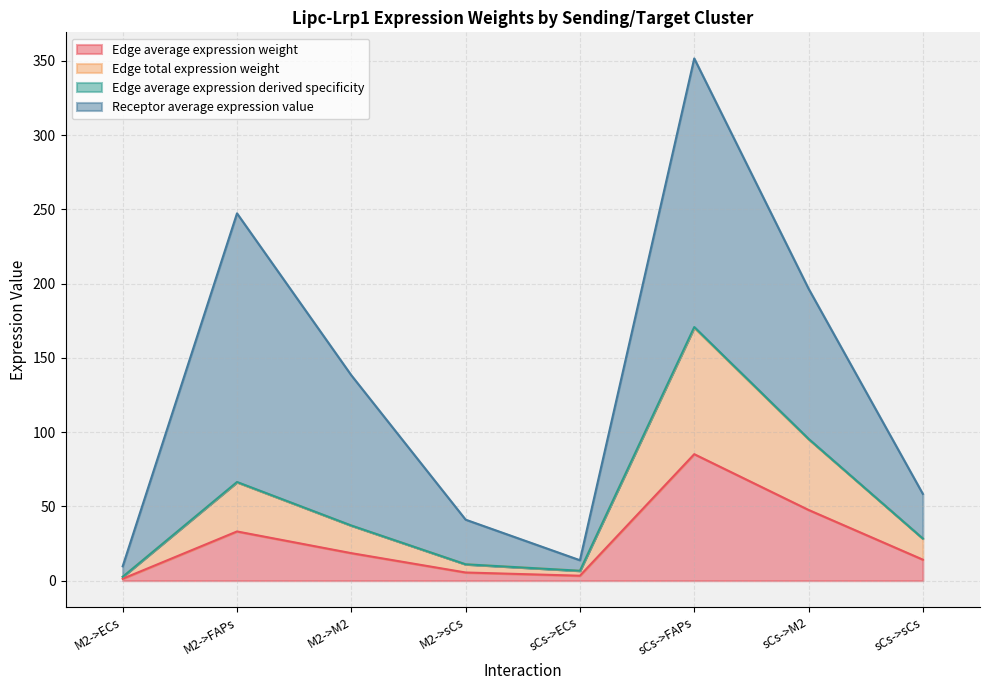

What position from the left is sCs->M2?

7